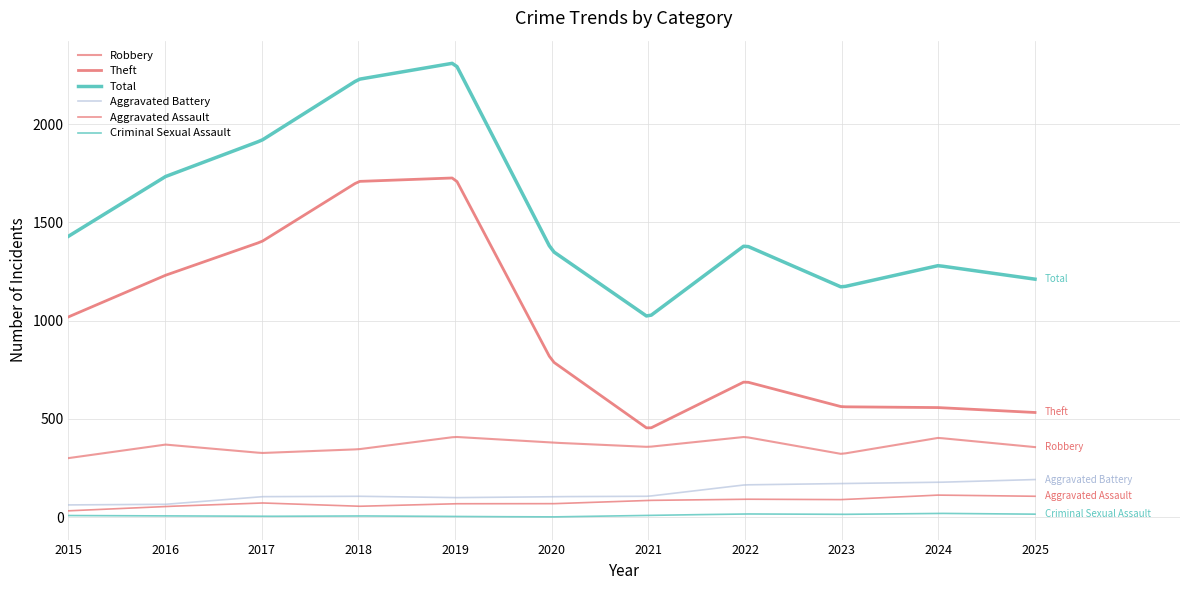

Where is the first local minimum for Total?

2021